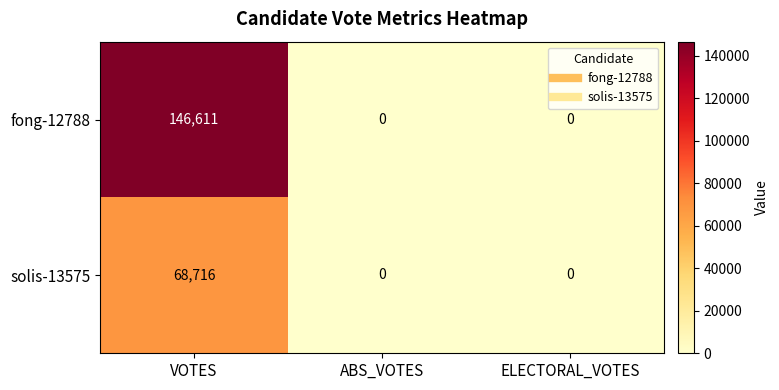

Which category has the highest value in the solis-13575 series?

VOTES